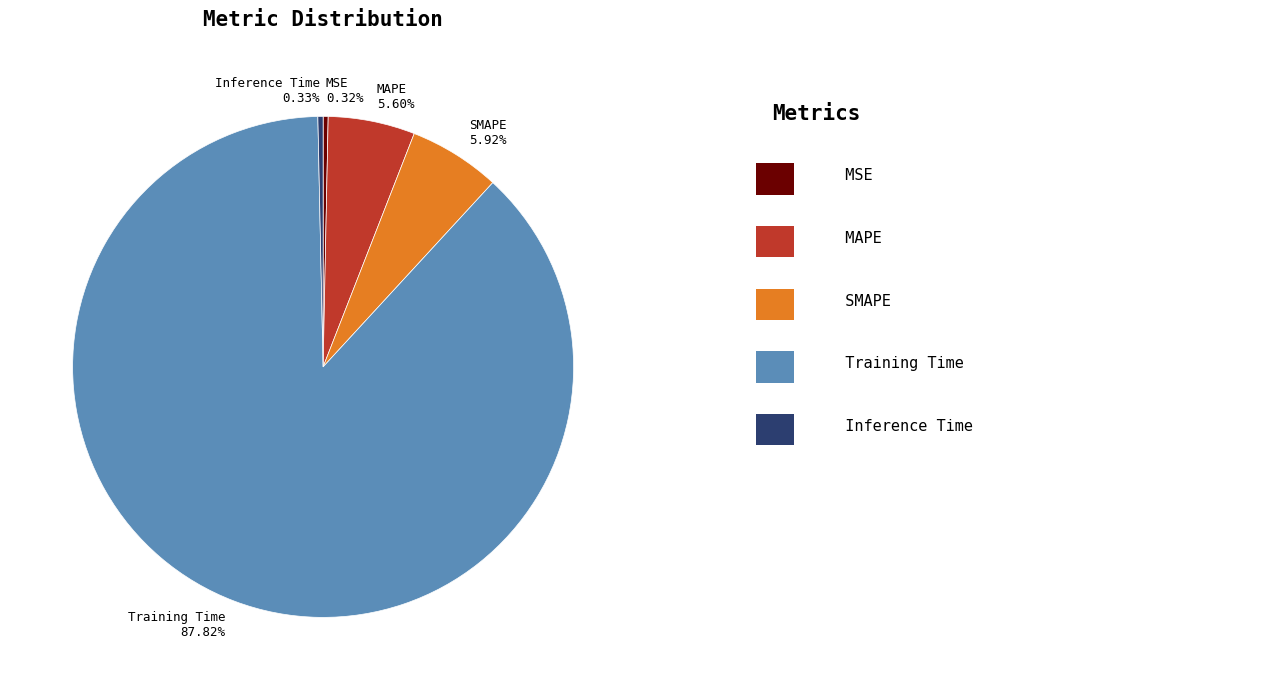

Between MAPE 5.60% and MSE 0.32%, which is larger?

MAPE 5.60%